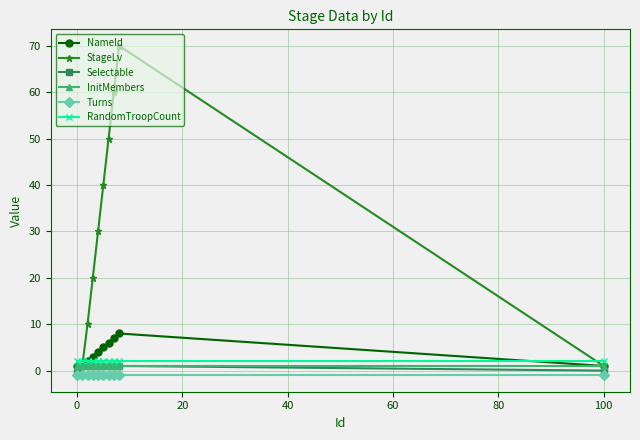

Which series has the largest total across all categories?

StageLv